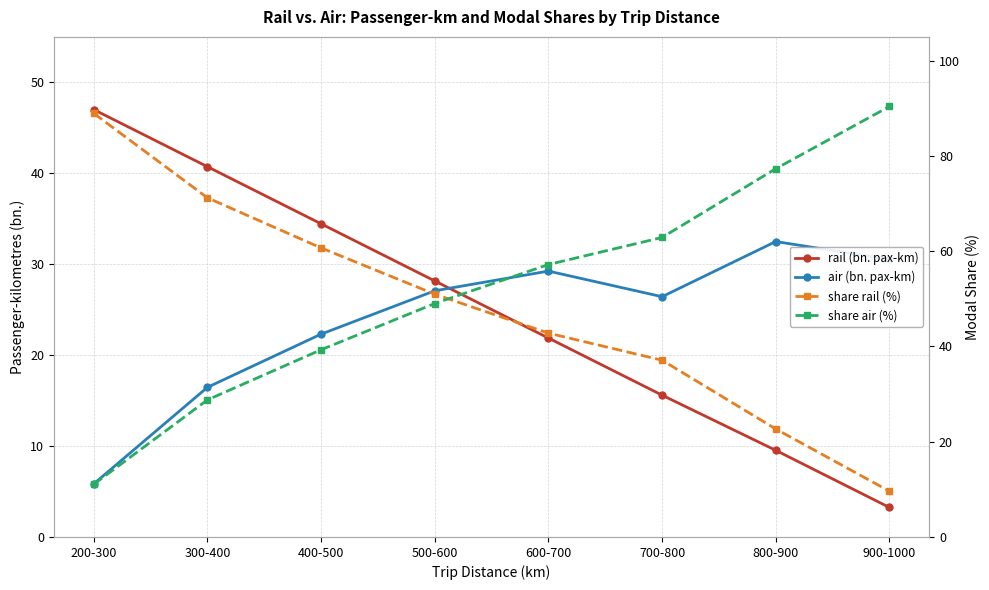

True or false: share rail (%) and rail (bn. pax-km) cross at least once.

False